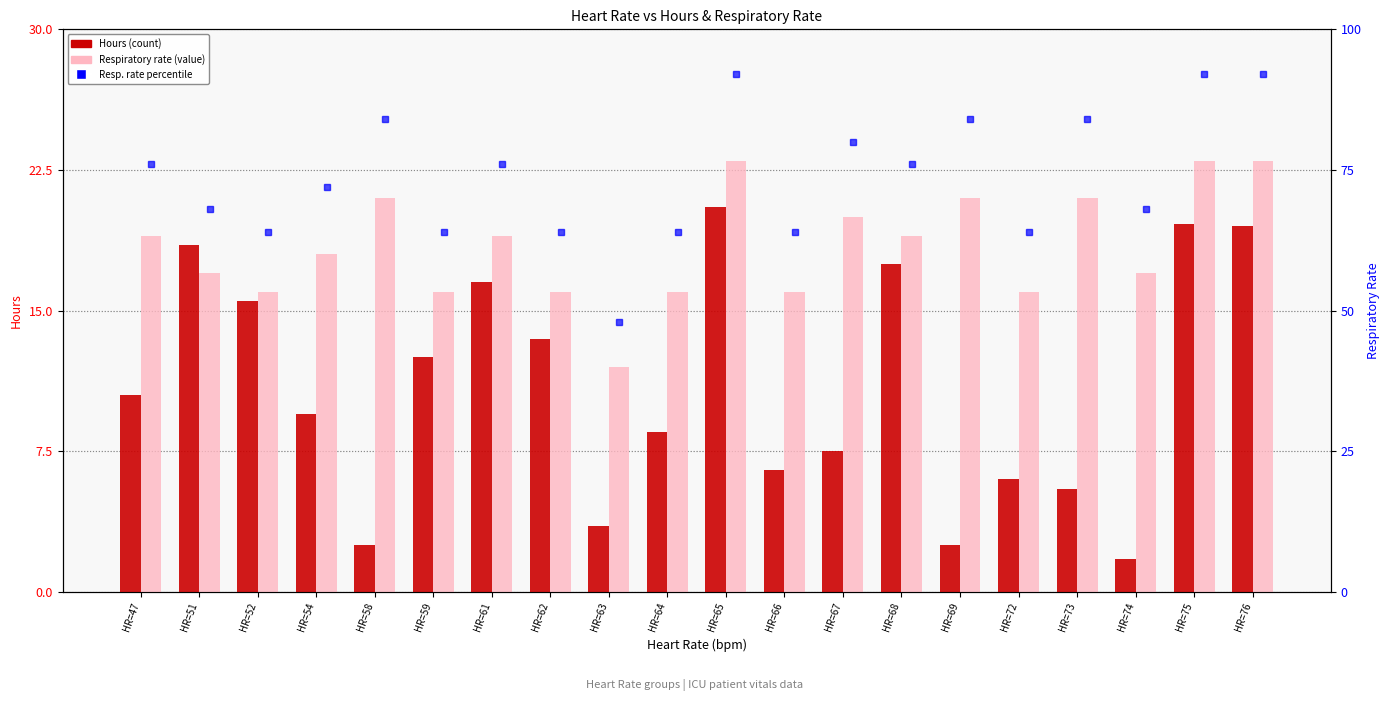

What value does the Hours series have at HR=64?

8.5